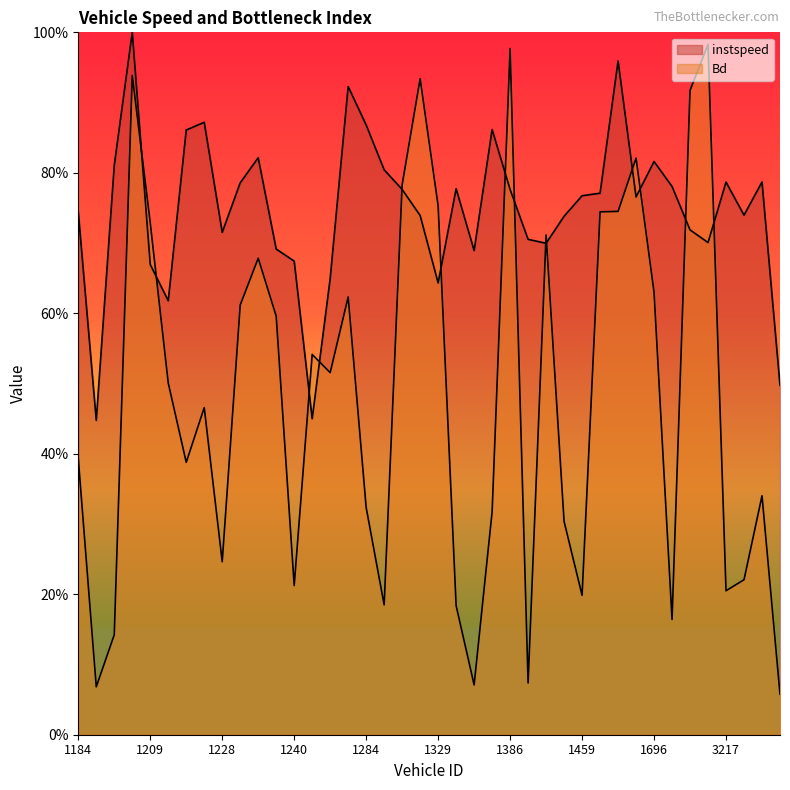

What position from the left is 1204.0?

3